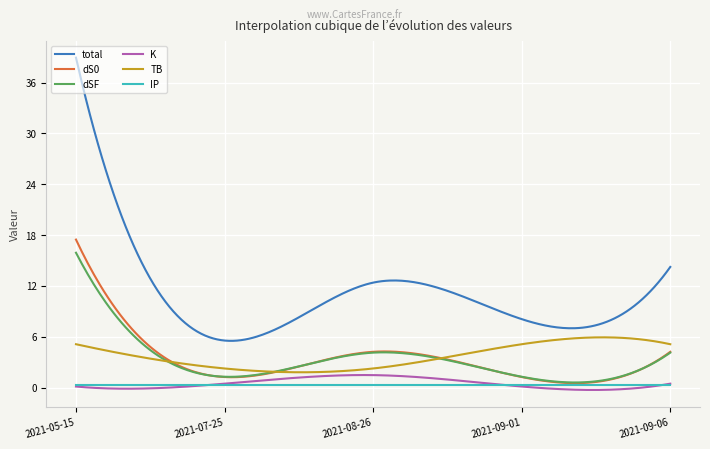

True or false: IP and TB intersect in this chart.

False